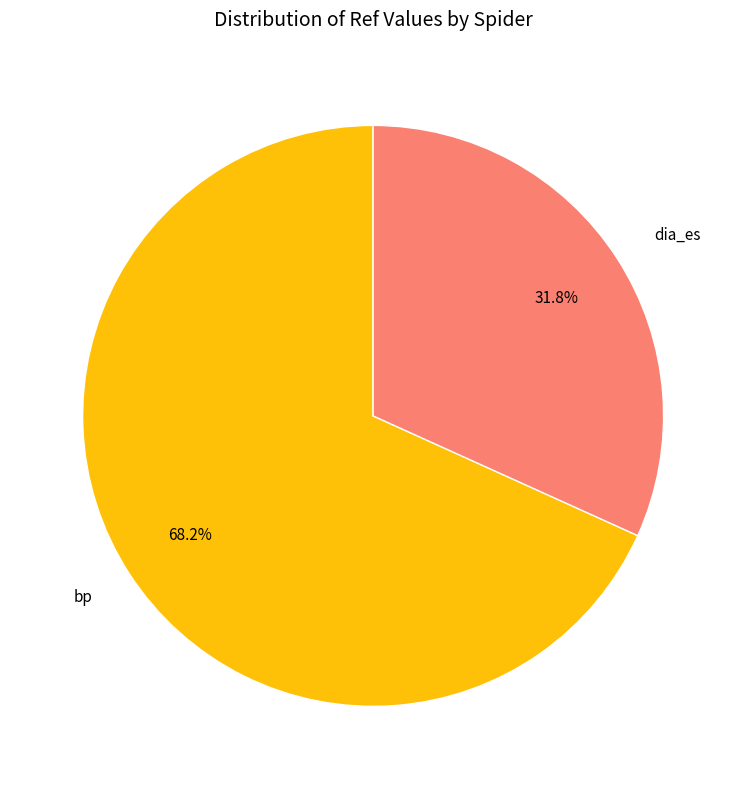

Does bp represent more than half of the total?

Yes